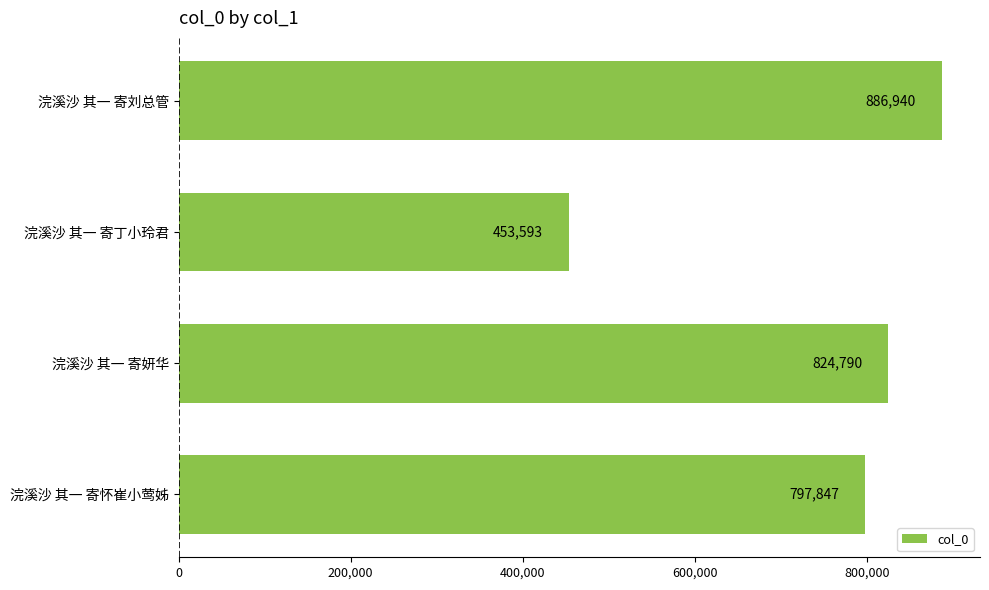

Reading top to bottom, what are all the values shown in this chart?

浣溪沙 其一 寄刘总管=886940	浣溪沙 其一 寄丁小玲君=453593	浣溪沙 其一 寄妍华=824790	浣溪沙 其一 寄怀崔小莺姊=797847